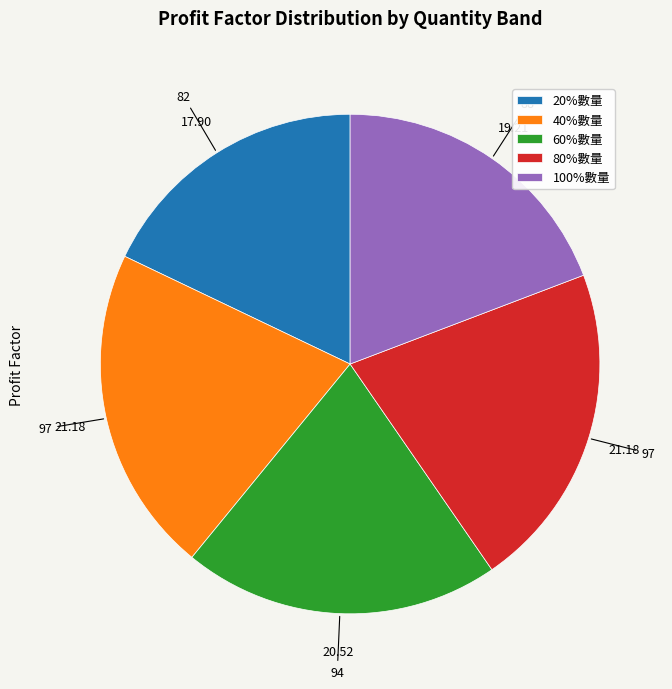

Does any single category account for the majority?

No